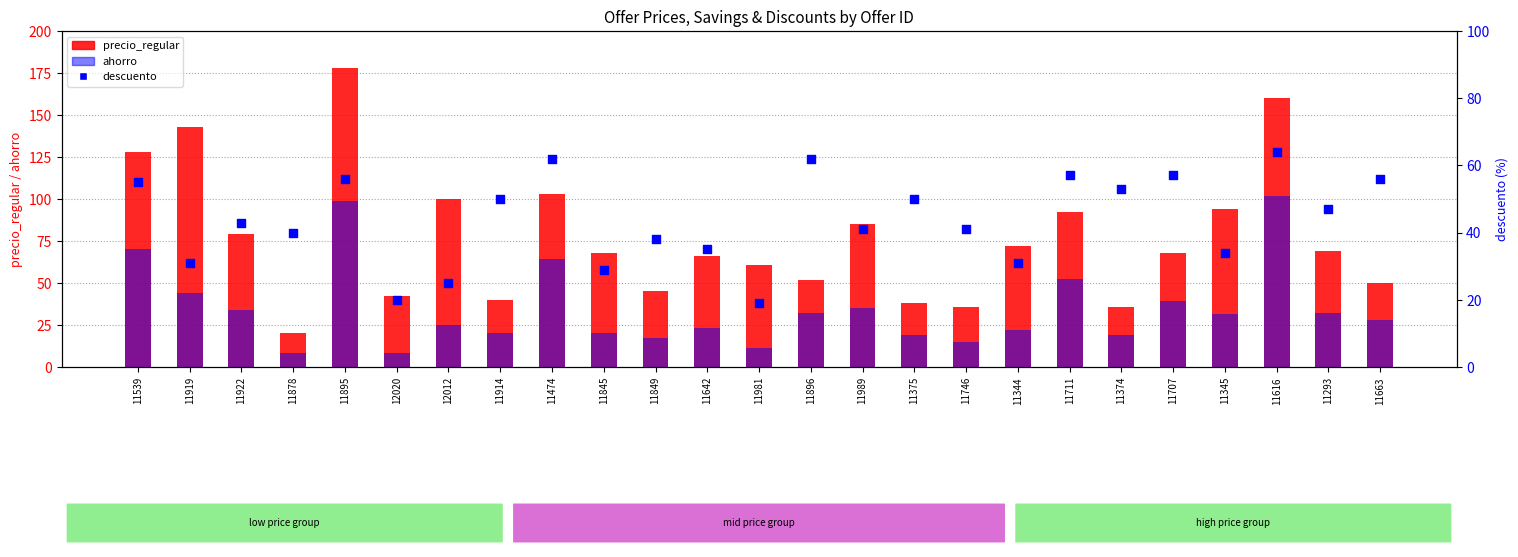

Which series contains the highest Y value?

precio_regular